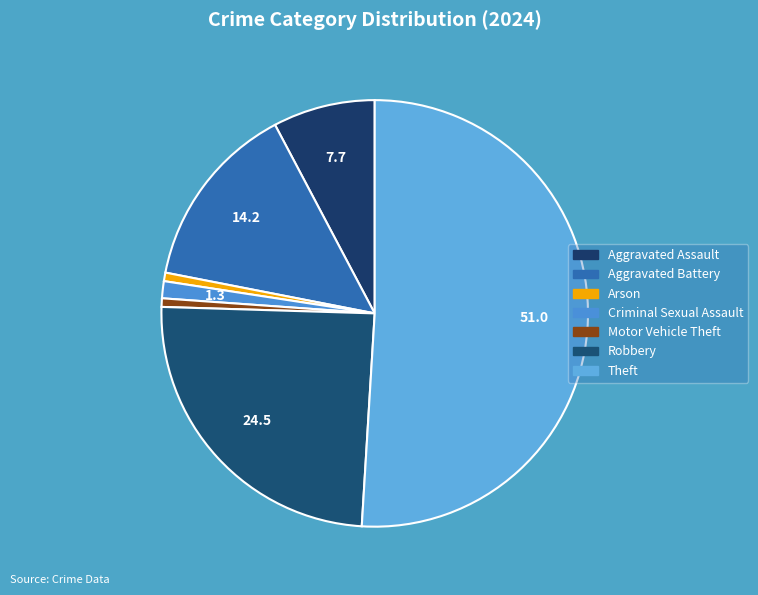

Which category has the biggest portion of the pie?

Theft